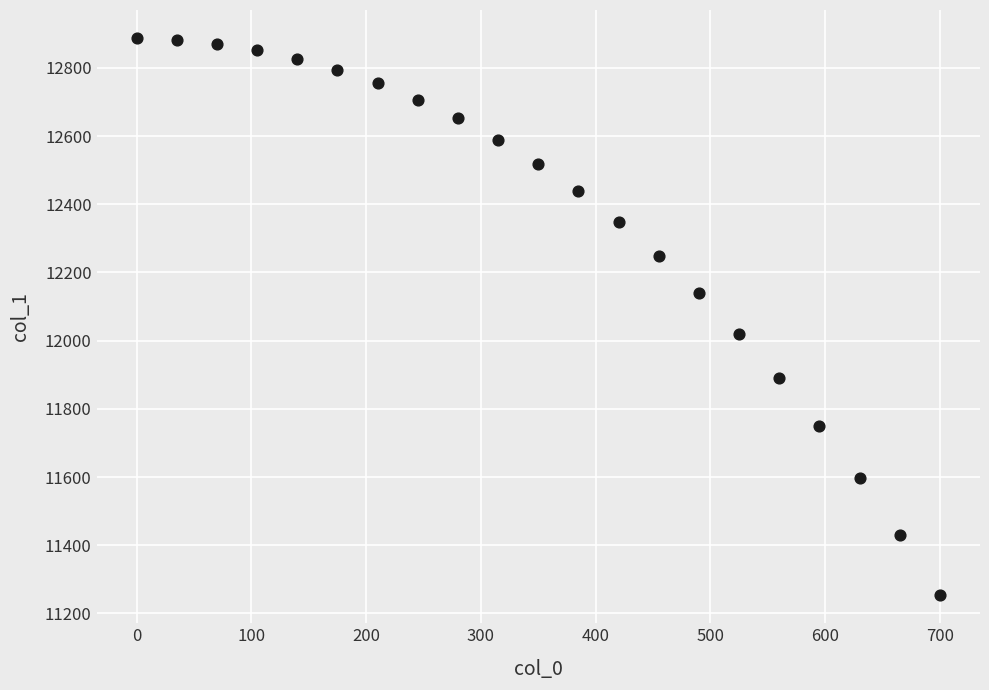

What Y value in the scatter plot is closest to 12070?

12020.9